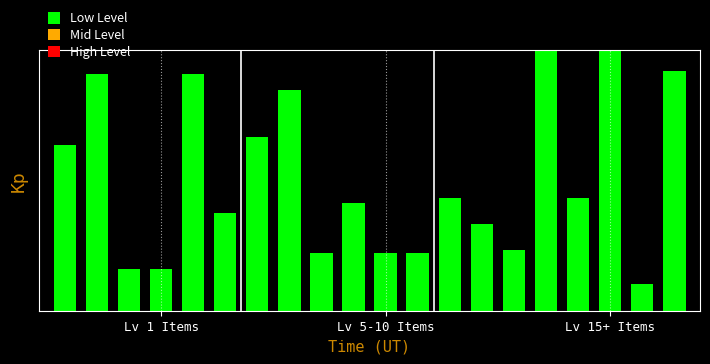

At which category does the chart reach its peak across all series?

15